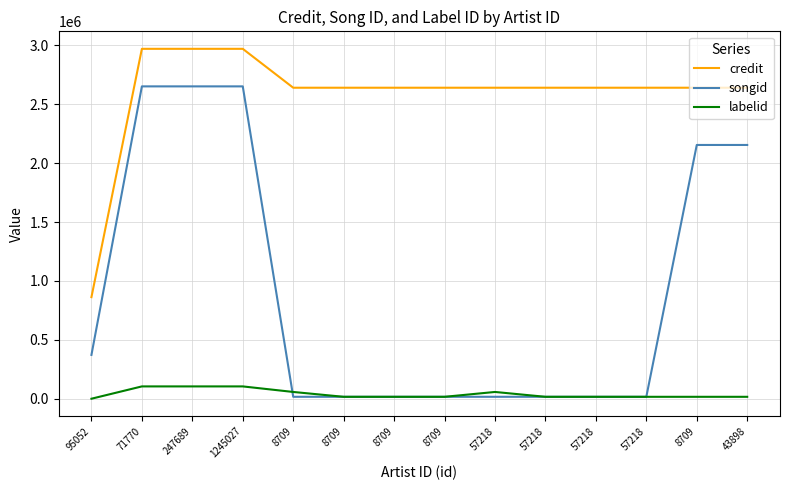

Reading left to right, what are all the values shown in this chart?

credit: 95052=862271	71770=2970152	247689=2970152	1245027=2970152	8709=2639974	8709=2639974	8709=2639974	8709=2639974	57218=2639974	57218=2639974	57218=2639974	57218=2639974	8709=2639992	43898=2639992
songid: 95052=371932	71770=2651414	247689=2651414	1245027=2651414	8709=16381	8709=16381	8709=16381	8709=16381	57218=16381	57218=16381	57218=16381	57218=16381	8709=2154090	43898=2154090
labelid: 95052=-1	71770=104550	247689=104550	1245027=104550	8709=57441	8709=16281	8709=16281	8709=16281	57218=57441	57218=16281	57218=16281	57218=16281	8709=16281	43898=16281